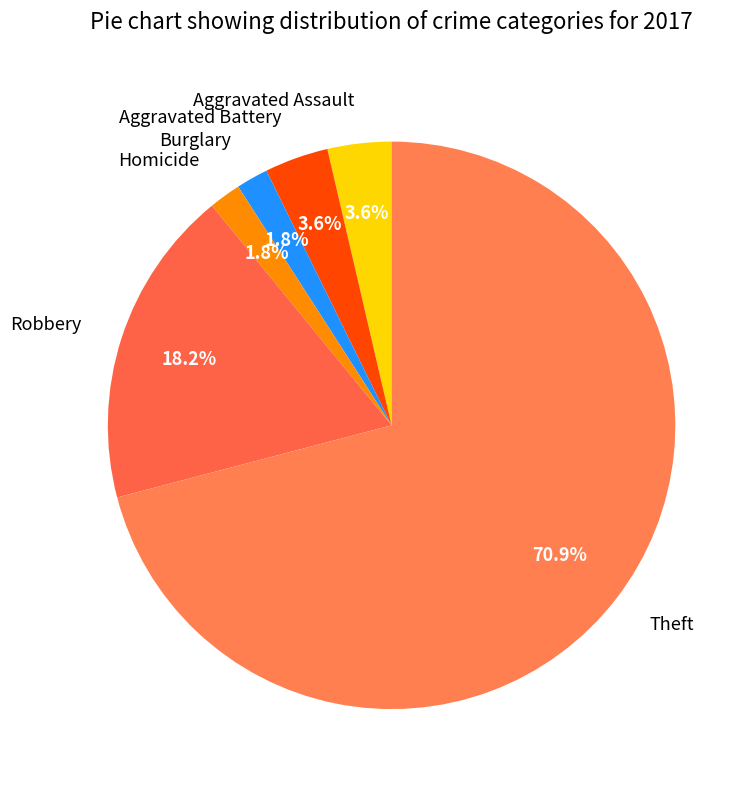

What is the largest slice in the pie chart?

Theft